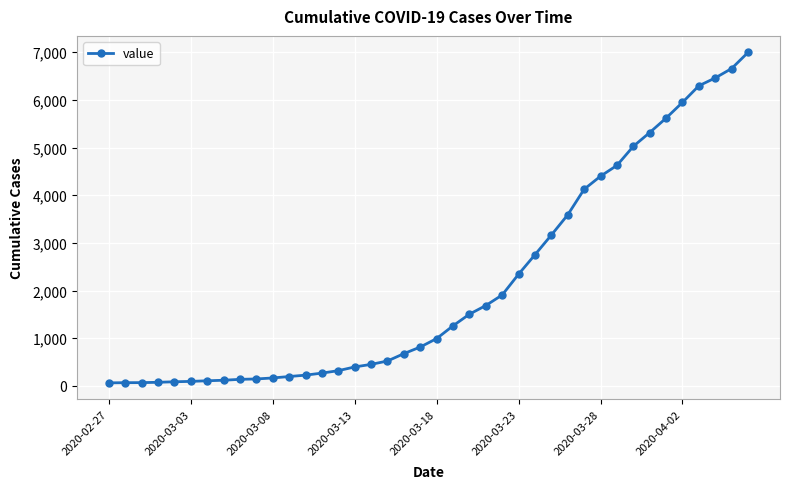

Count the number of categories in the chart.

40